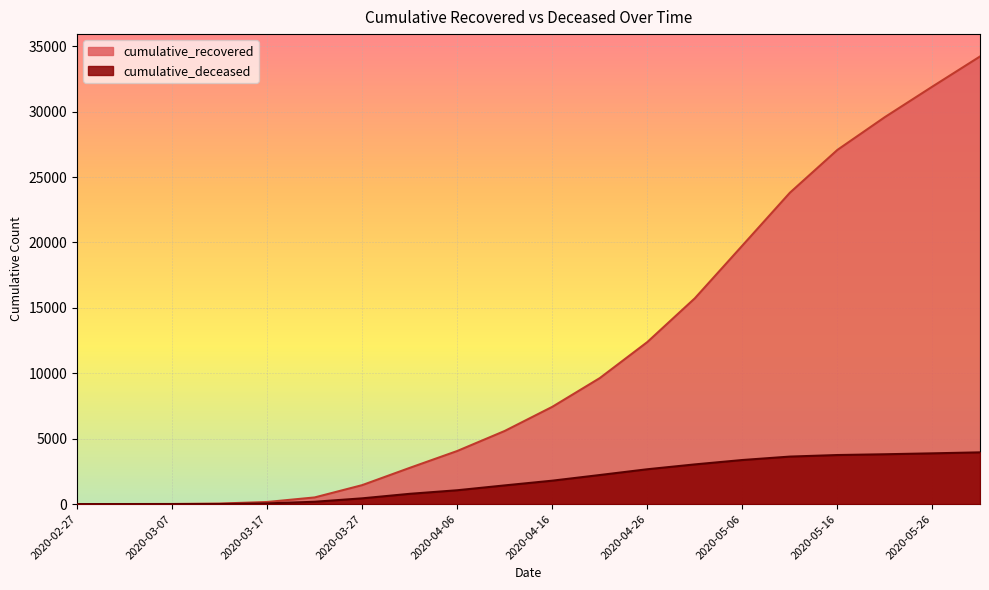

Which series changed the most between 2020-03-12 and 2020-04-11?

cumulative_recovered